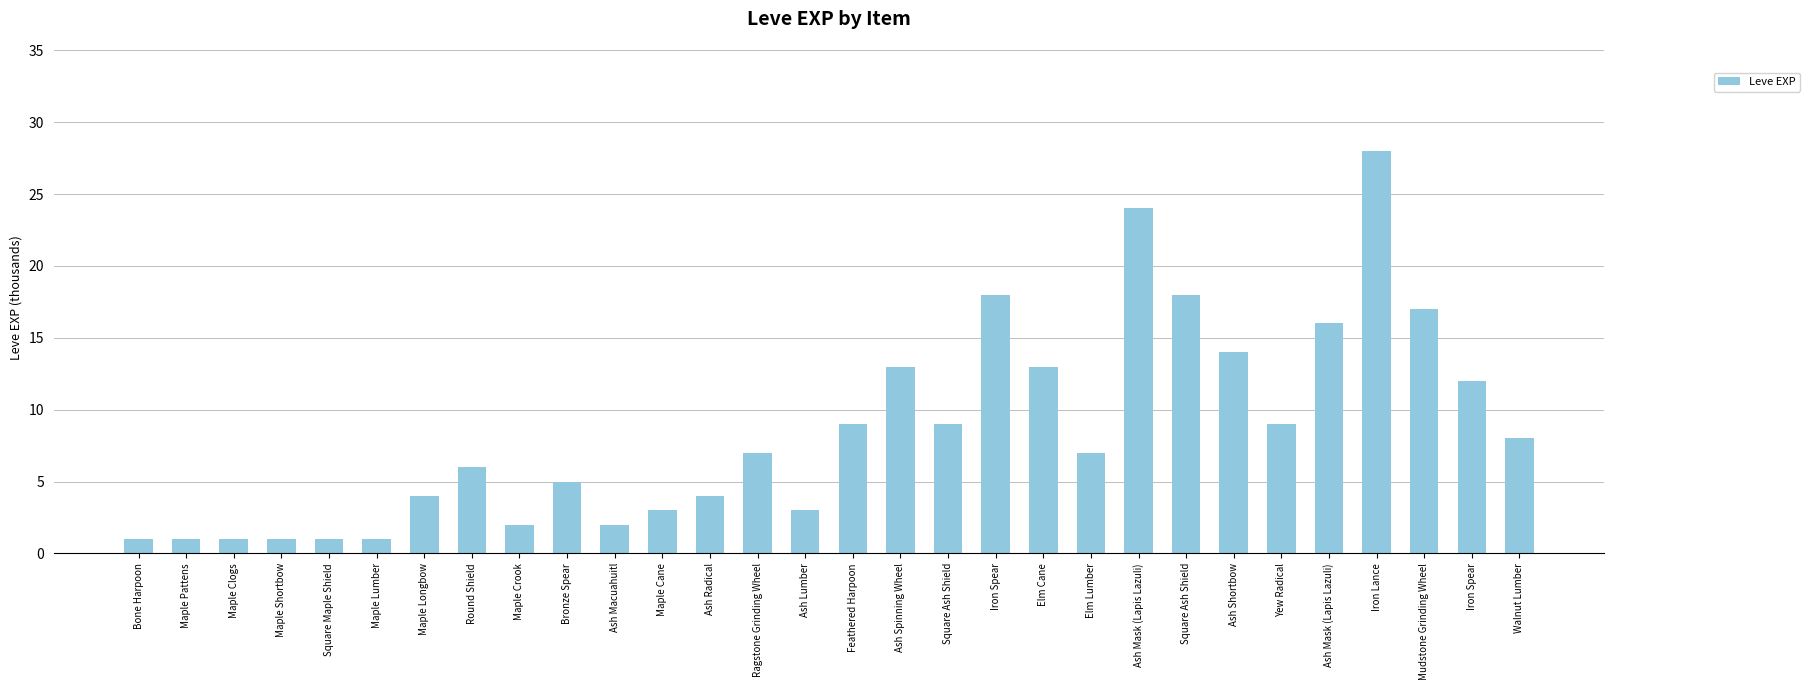

What is the value of the 15th bar from the left?

3